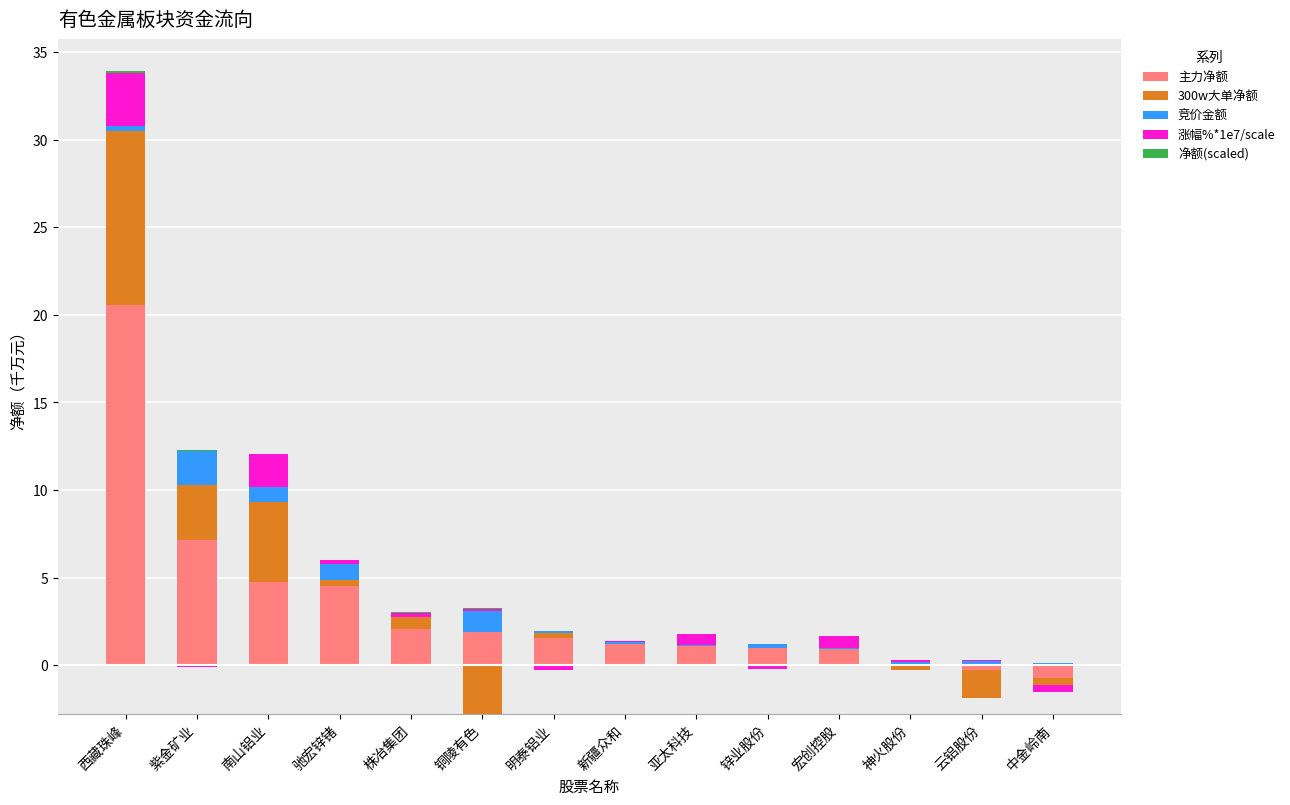

What is the spread (max minus min) of values at 西藏珠峰?

20.5